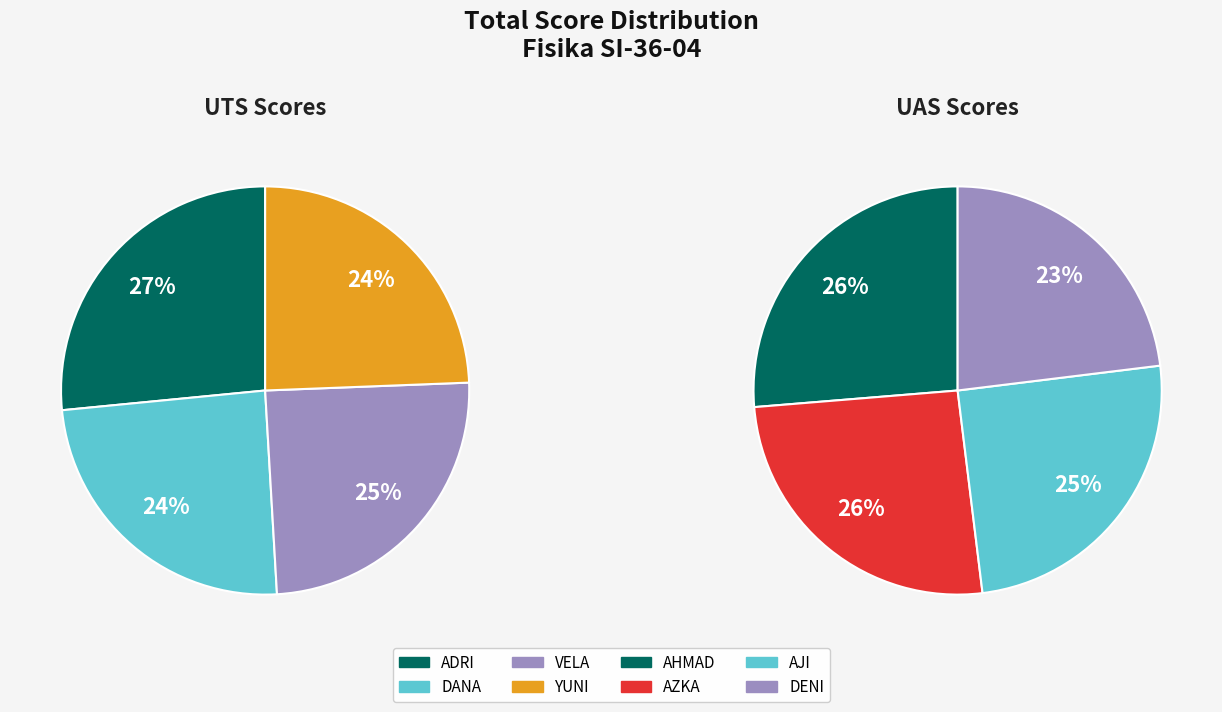

How many slices are in this pie chart?

8